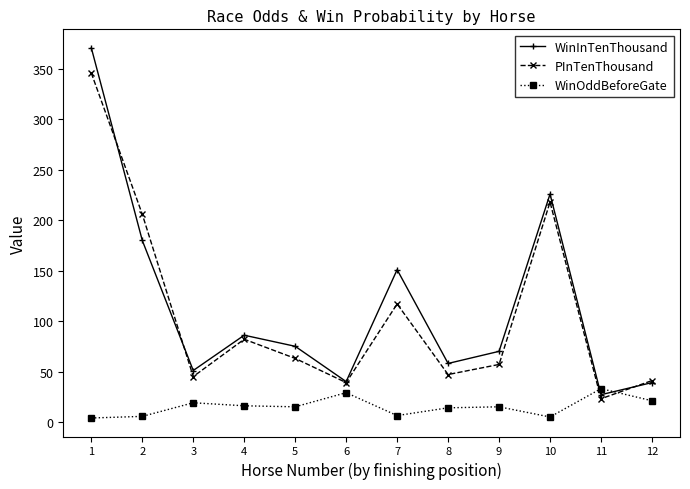

Which series changed the most between 1 and 4?

WinInTenThousand